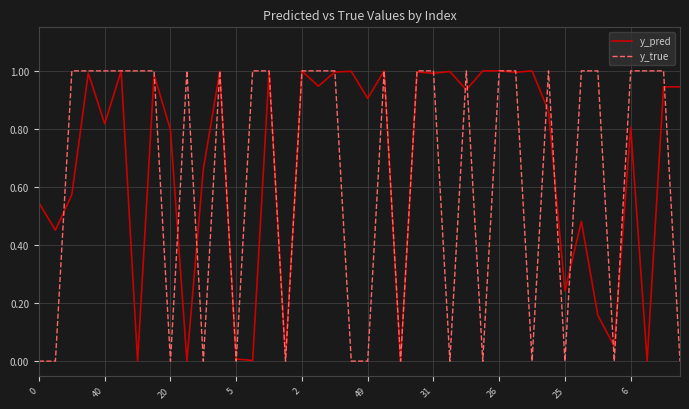

Which series has the widest spread of values?

y_true